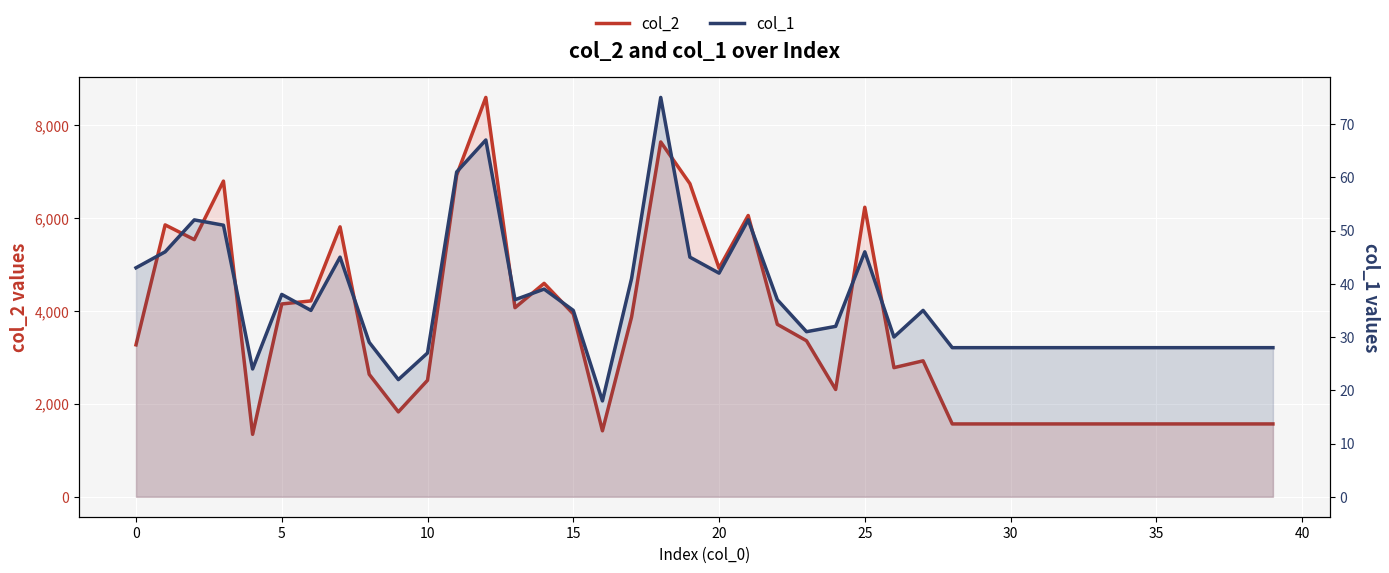

How many data points in col_2 are above 3271?

19